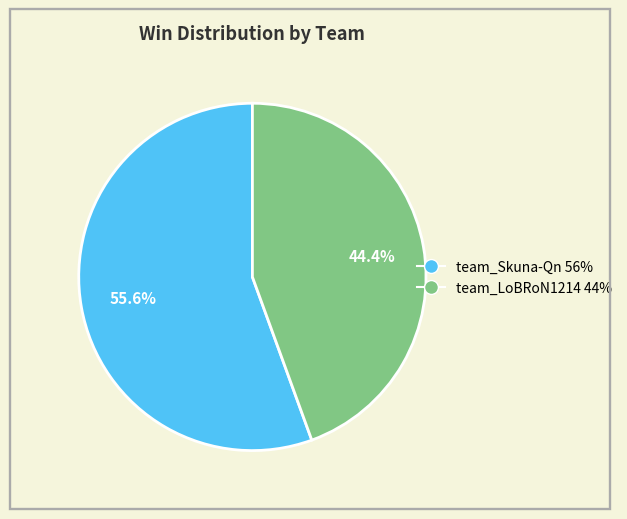

What portion of the pie excludes team_Skuna-Qn?

44.4%